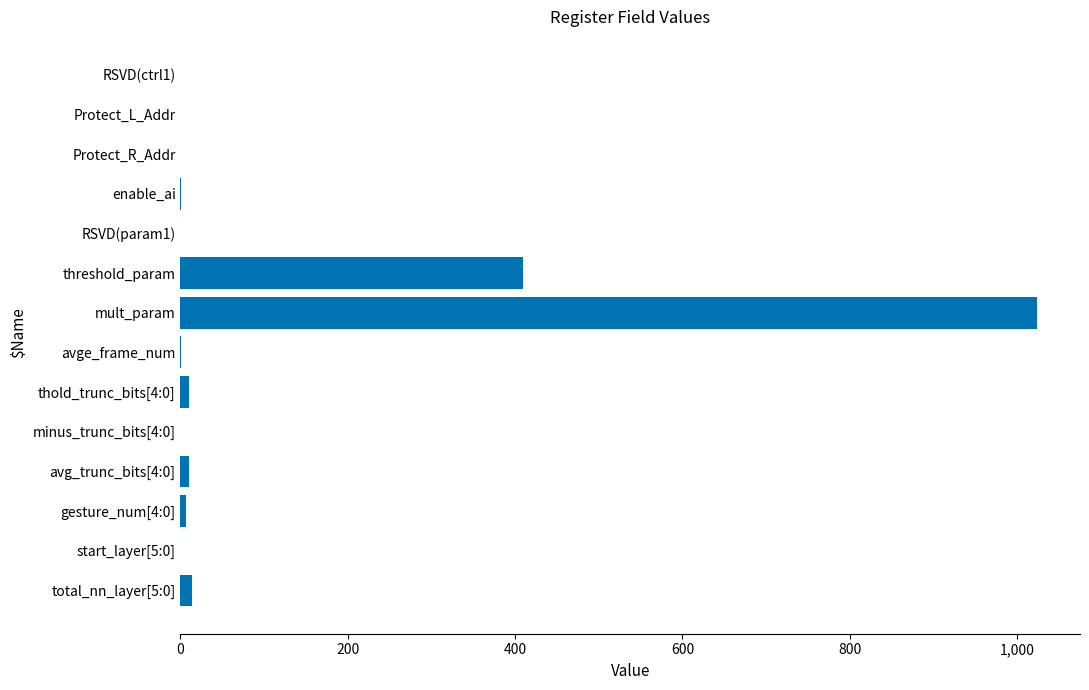

How many distinct data groups are displayed?

1